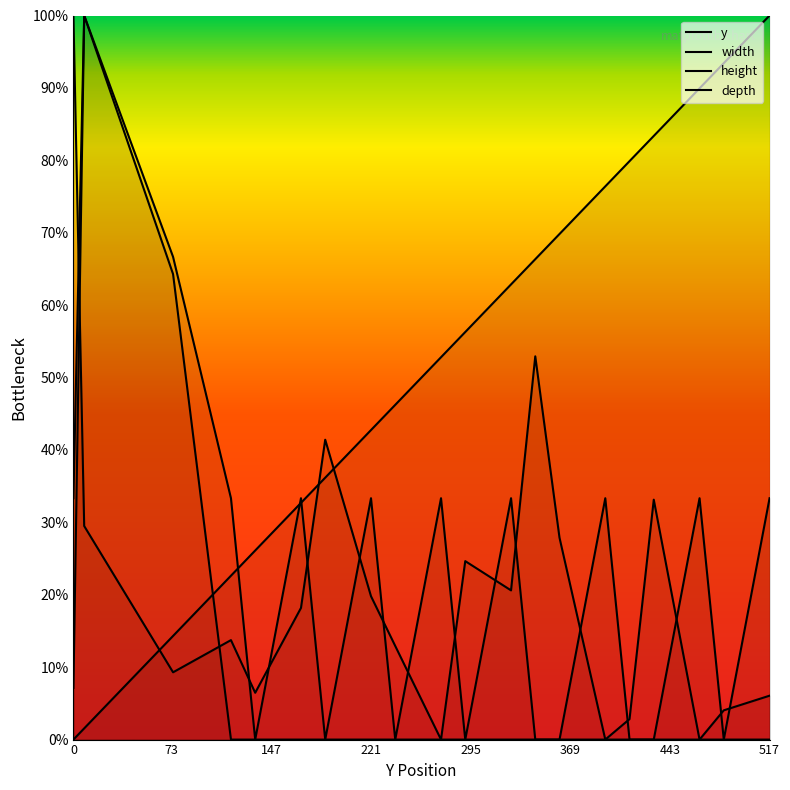

At how many categories does at least one series exceed 4?

20